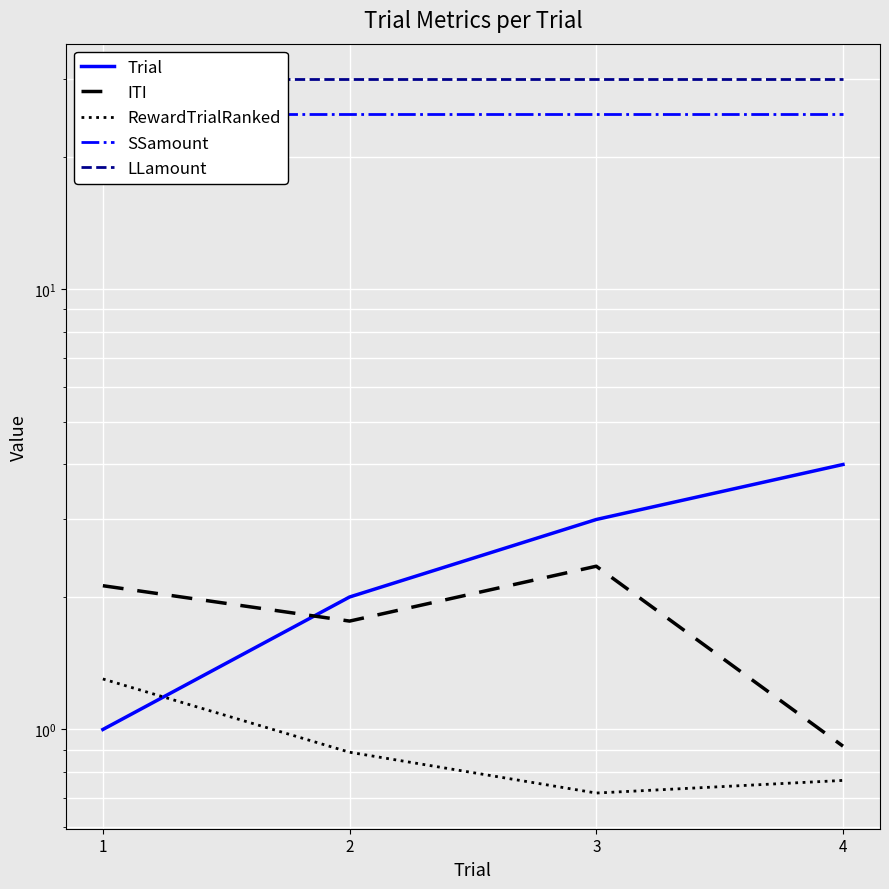

Reading right to left, what are all the values shown in this chart?

Trial: 4=4.0	3=3.0	2=2.0	1=1.0
ITI: 4=0.9	3=2.3	2=1.8	1=2.1
RewardTrialRanked: 4=0.8	3=0.7	2=0.9	1=1.3
SSamount: 4=25.0	3=25.0	2=25.0	1=25.0
LLamount: 4=30.0	3=30.0	2=30.0	1=30.0